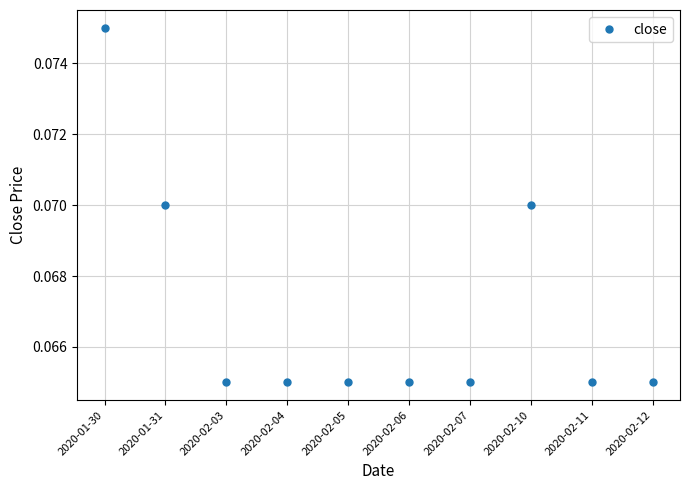

True or false: the data has more than 0 interior local peaks.

True